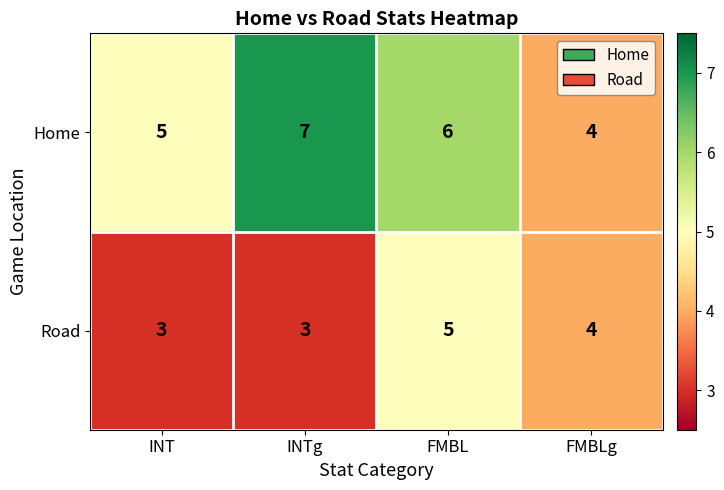

What is the sum of the Road values at FMBL and FMBLg?

9